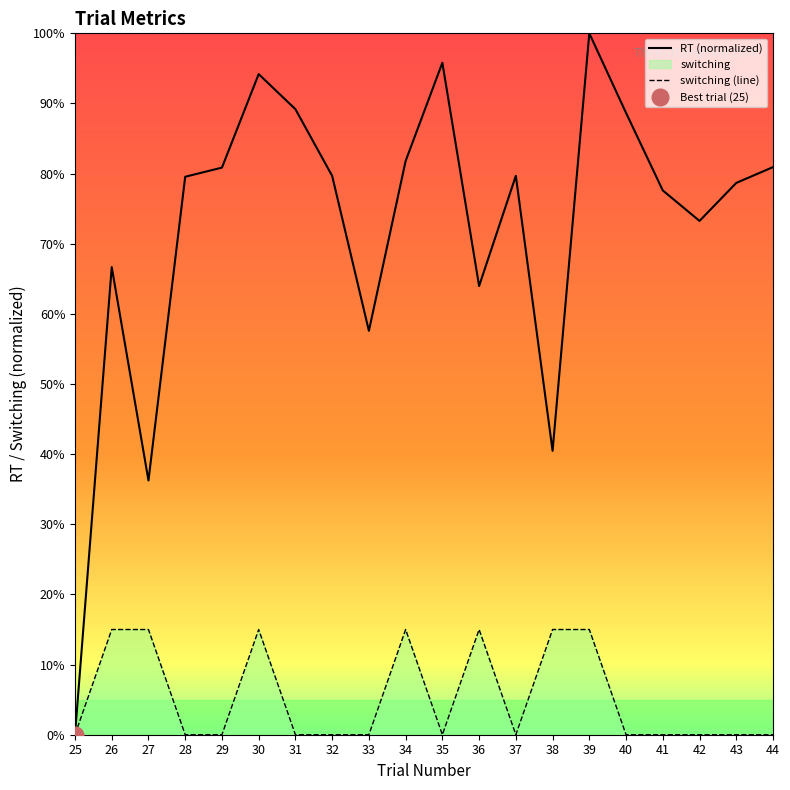

Is the value of RT (normalized) at 40 greater than the value of switching (line) at 30?

Yes